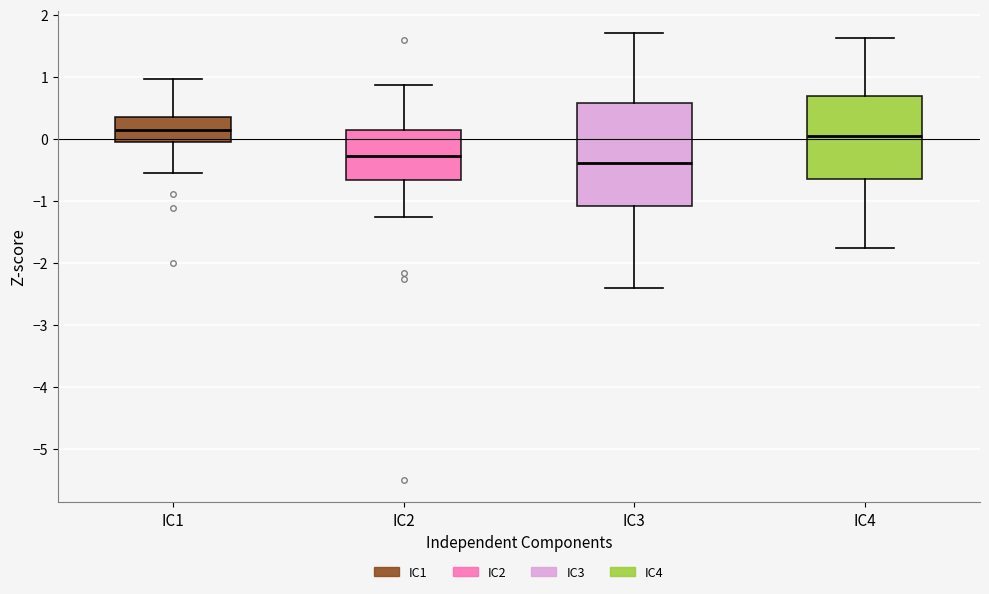

Which box is the tallest, from its lower edge to its upper edge?

IC3